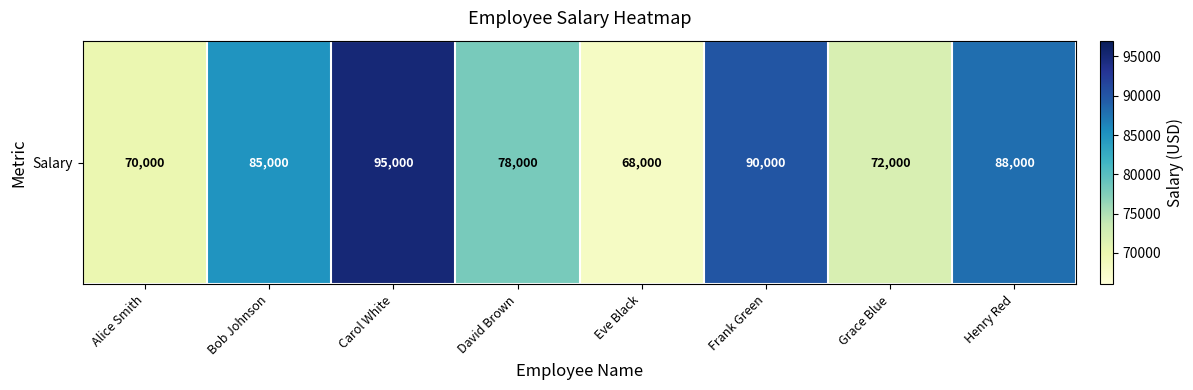

Rank the categories by value from lowest to highest.

Eve Black, Alice Smith, Grace Blue, David Brown, Bob Johnson, Henry Red, Frank Green, Carol White